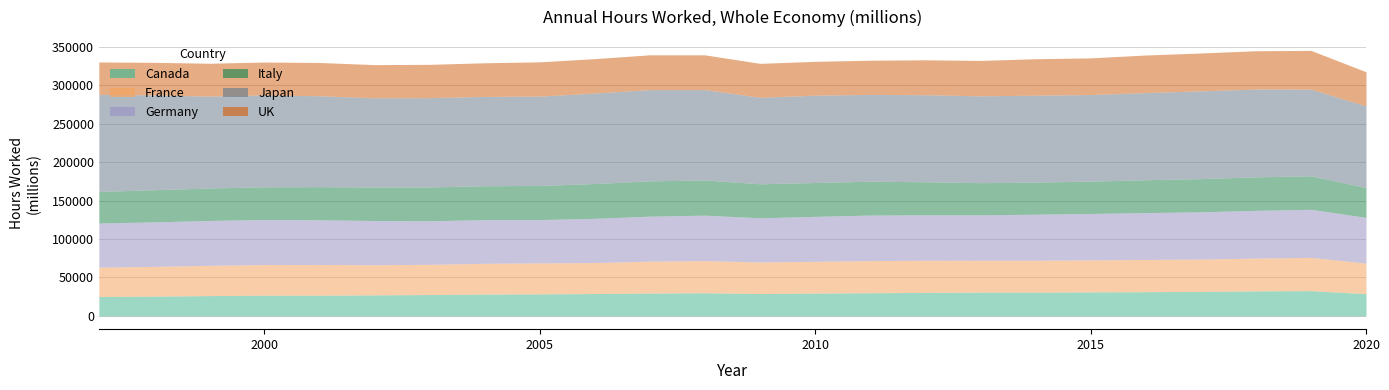

How many data points in Japan are less than 116163?

12